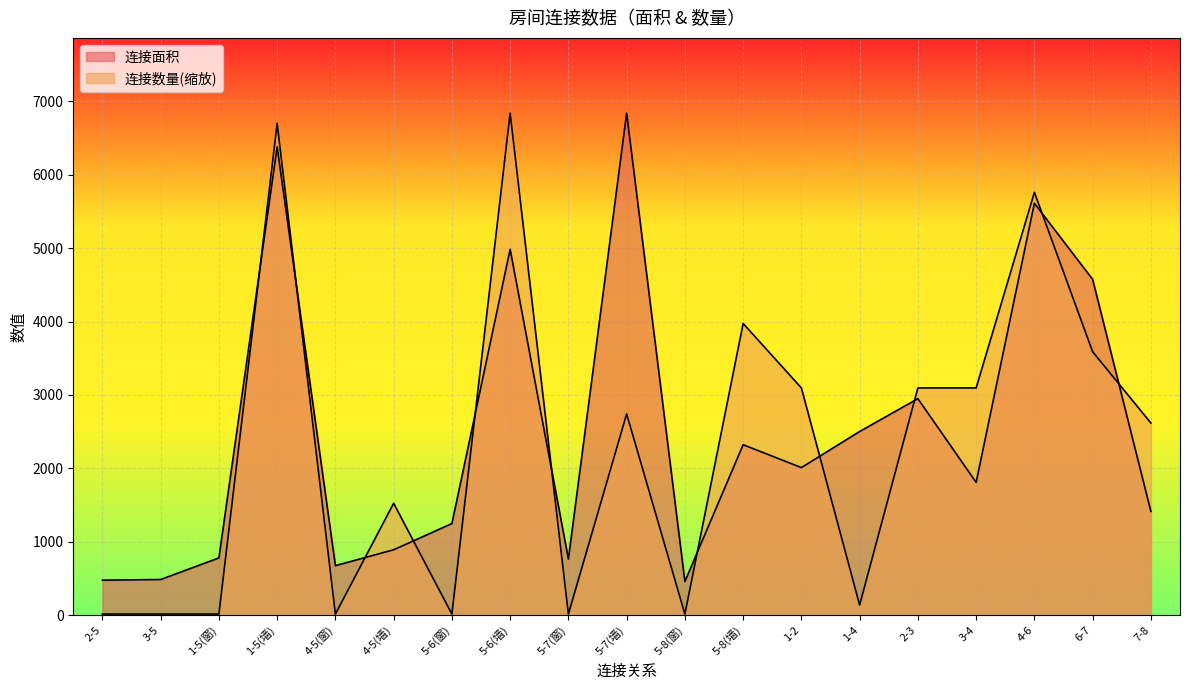

At which label is 连接面积 closest to 3648?

2-3